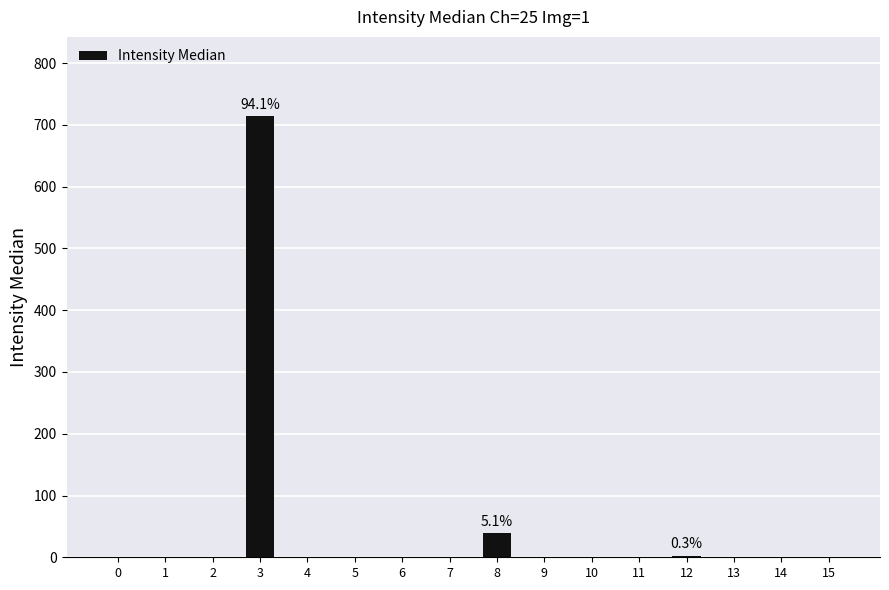

What is the greatest value displayed?

714.0